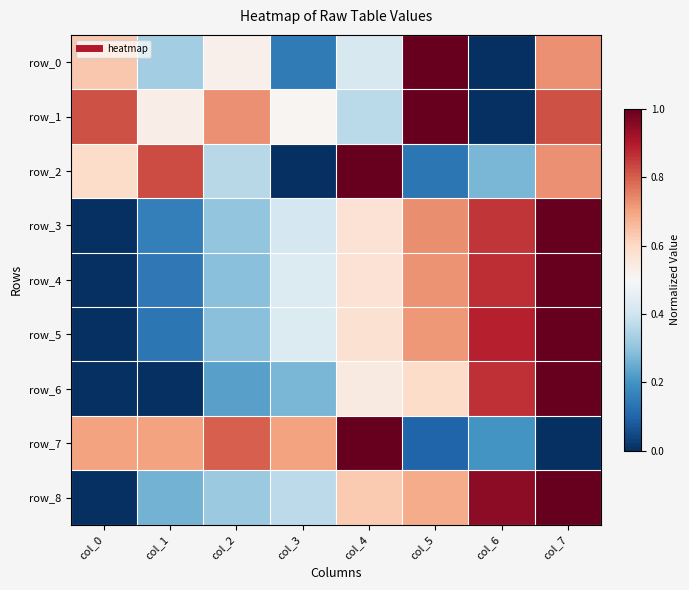

Which label corresponds to the smallest value in the chart?

col_6